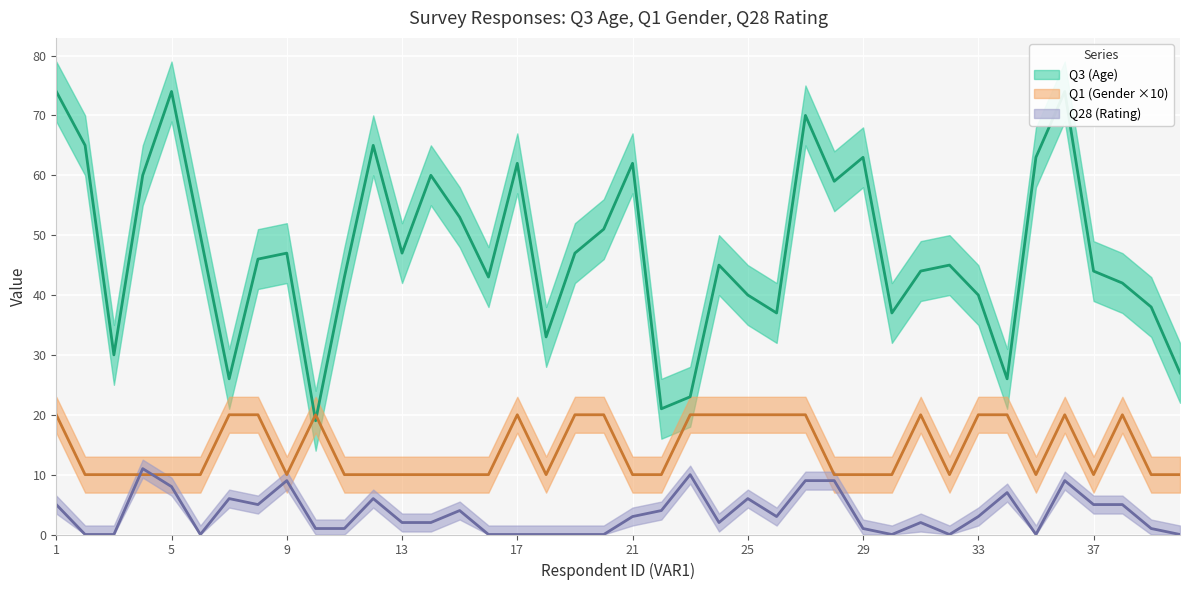

What is the greatest value displayed?

74